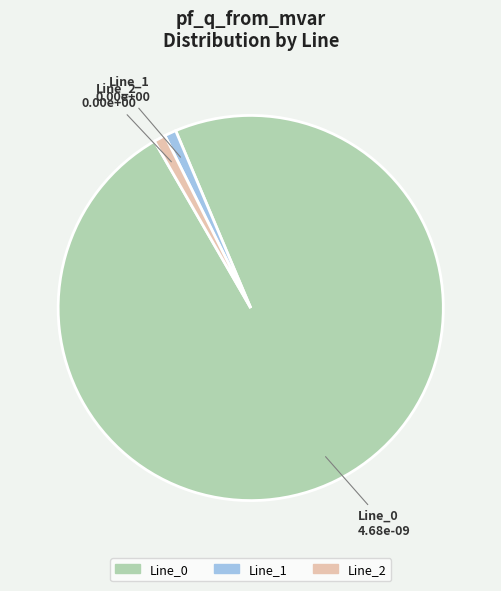

Which slice is the largest?

Line_0